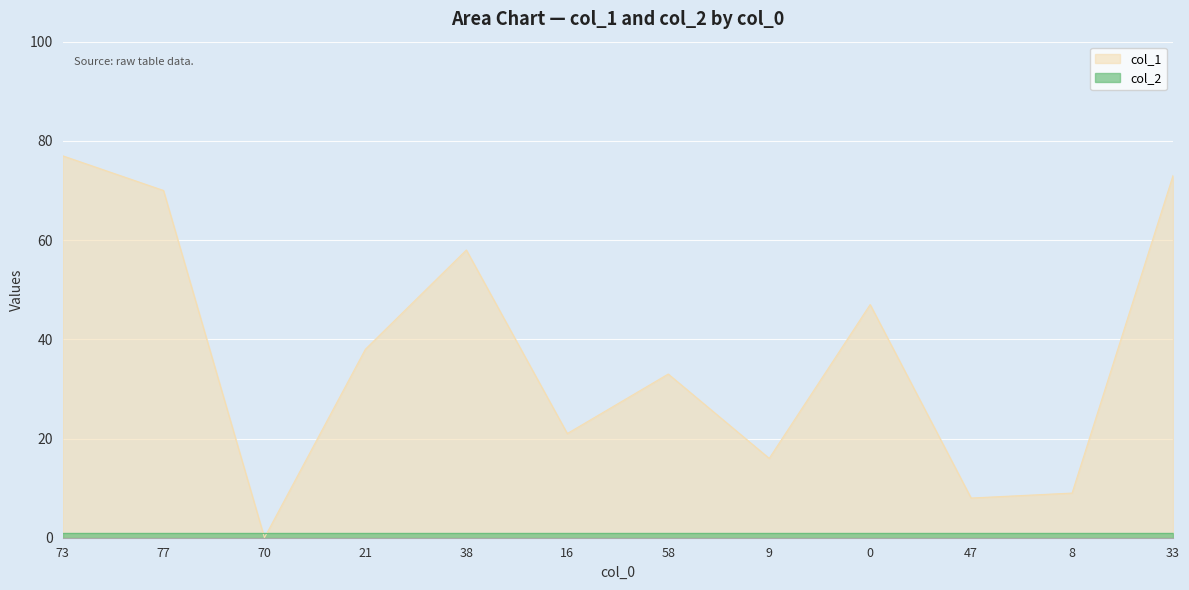

What is the change in value from 38 to 8?

-49